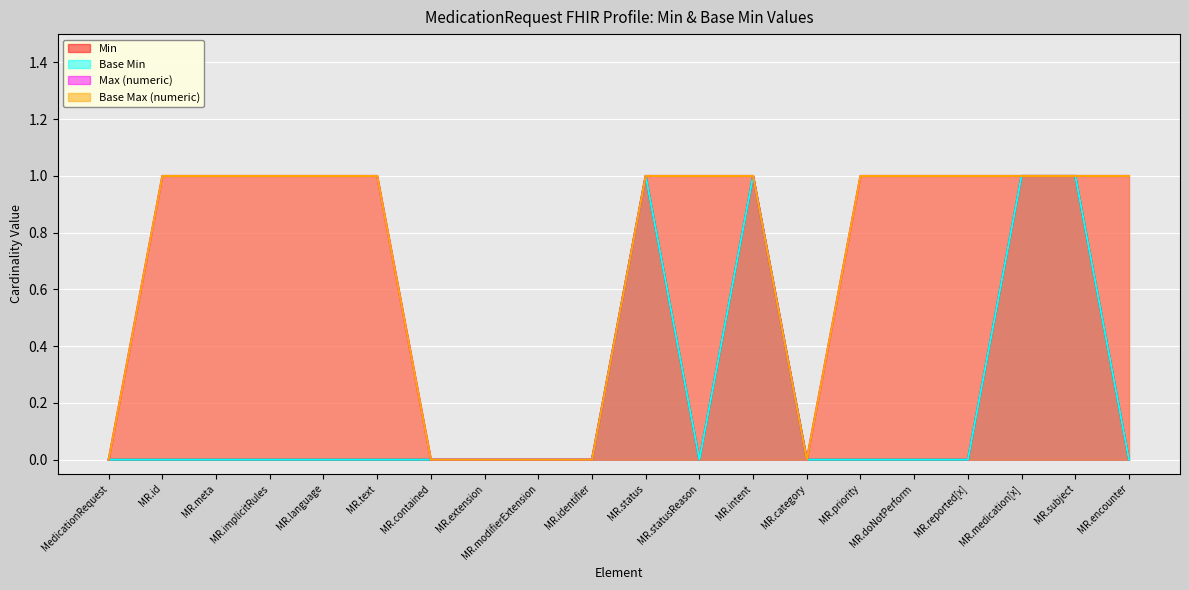

Reading left to right, transcribe all the data shown in this chart.

Min: MedicationRequest=0	MR.id=0	MR.meta=0	MR.implicitRules=0	MR.language=0	MR.text=0	MR.contained=0	MR.extension=0	MR.modifierExtension=0	MR.identifier=0	MR.status=1	MR.statusReason=0	MR.intent=1	MR.category=0	MR.priority=0	MR.doNotPerform=0	MR.reported[x]=0	MR.medication[x]=1	MR.subject=1	MR.encounter=0
Base Min: MedicationRequest=0	MR.id=0	MR.meta=0	MR.implicitRules=0	MR.language=0	MR.text=0	MR.contained=0	MR.extension=0	MR.modifierExtension=0	MR.identifier=0	MR.status=1	MR.statusReason=0	MR.intent=1	MR.category=0	MR.priority=0	MR.doNotPerform=0	MR.reported[x]=0	MR.medication[x]=1	MR.subject=1	MR.encounter=0
Max (numeric): MedicationRequest=0	MR.id=1	MR.meta=1	MR.implicitRules=1	MR.language=1	MR.text=1	MR.contained=0	MR.extension=0	MR.modifierExtension=0	MR.identifier=0	MR.status=1	MR.statusReason=1	MR.intent=1	MR.category=0	MR.priority=1	MR.doNotPerform=1	MR.reported[x]=1	MR.medication[x]=1	MR.subject=1	MR.encounter=1
Base Max (numeric): MedicationRequest=0	MR.id=1	MR.meta=1	MR.implicitRules=1	MR.language=1	MR.text=1	MR.contained=0	MR.extension=0	MR.modifierExtension=0	MR.identifier=0	MR.status=1	MR.statusReason=1	MR.intent=1	MR.category=0	MR.priority=1	MR.doNotPerform=1	MR.reported[x]=1	MR.medication[x]=1	MR.subject=1	MR.encounter=1